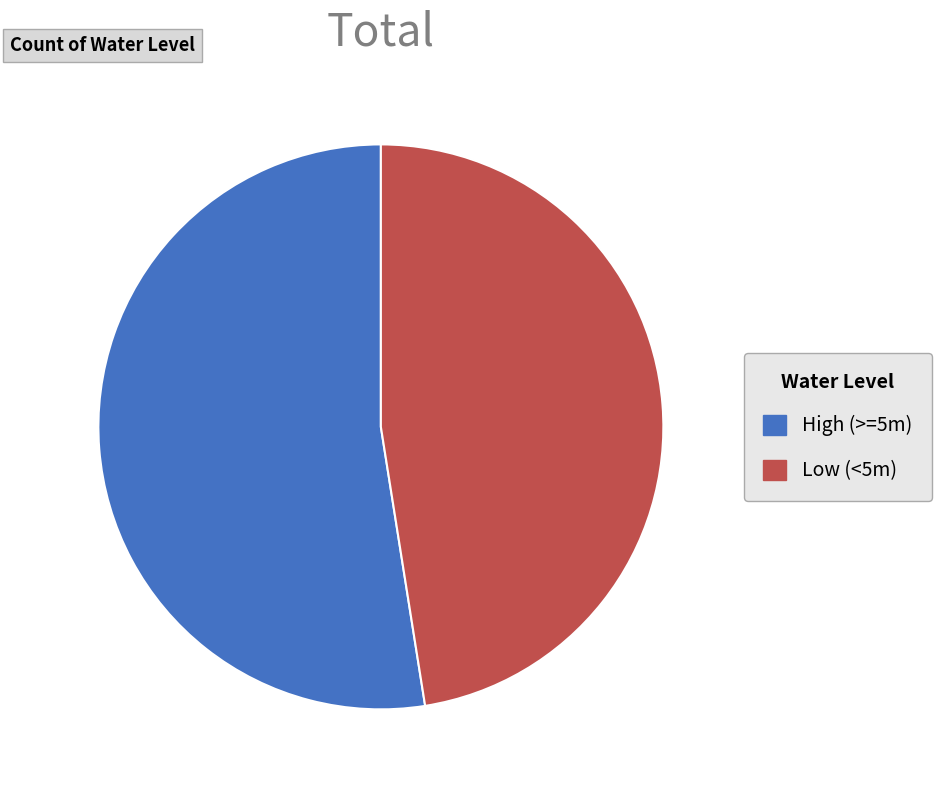

Rank the categories by value from lowest to highest.

Low (<5m), High (>=5m)